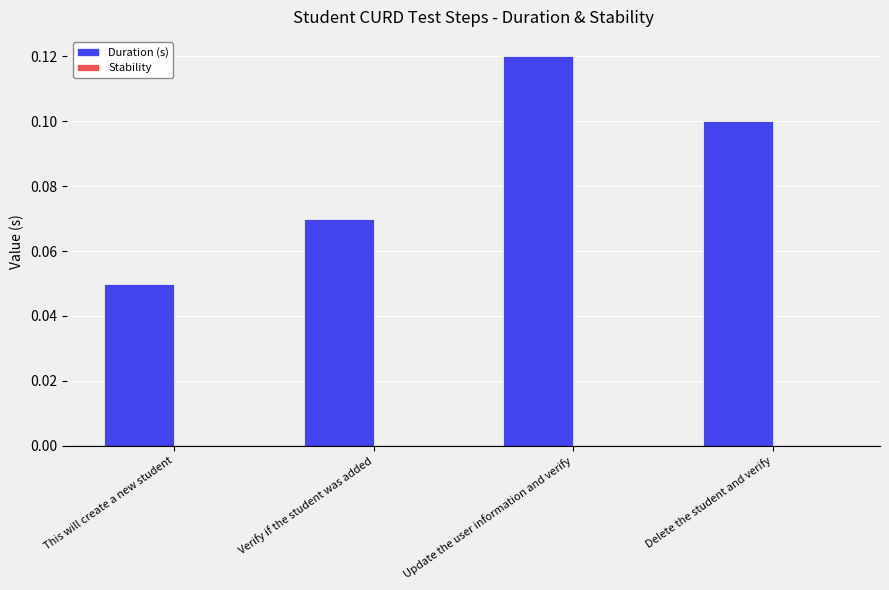

How many categories are shown in the chart?

4